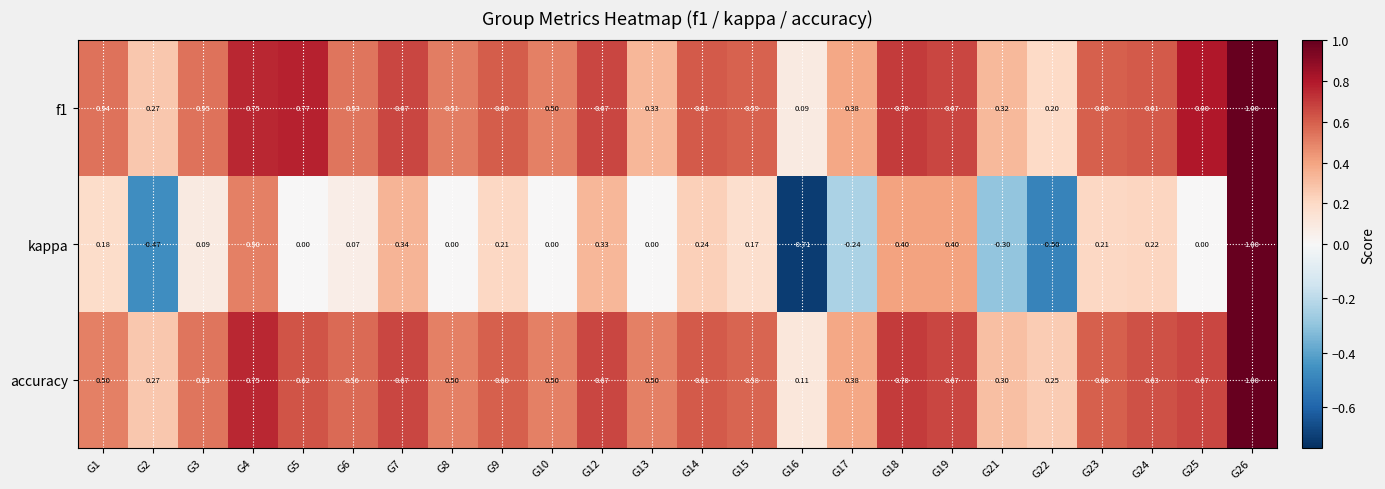

Which series has the largest range (max minus min)?

kappa